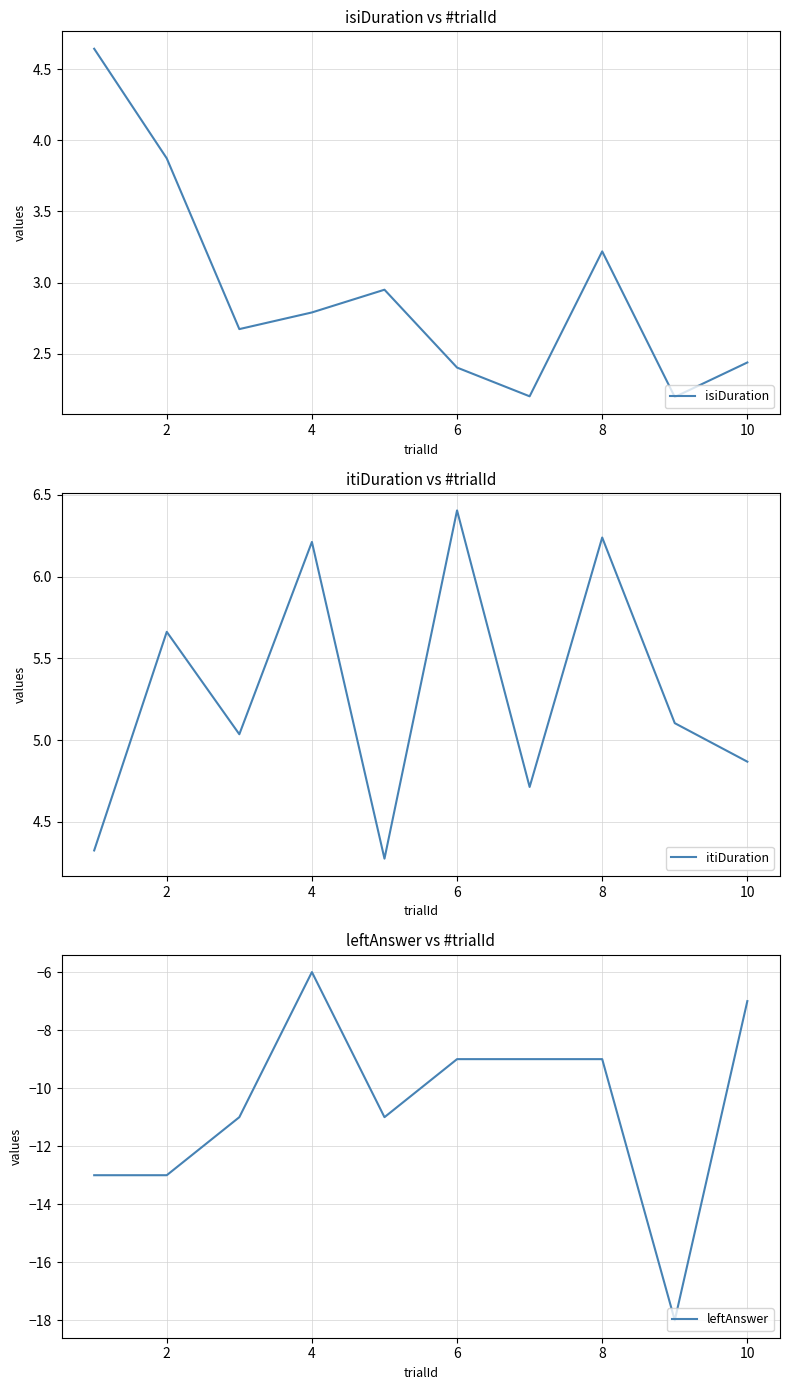

True or false: itiDuration has a value of 11.1 at 10.

False